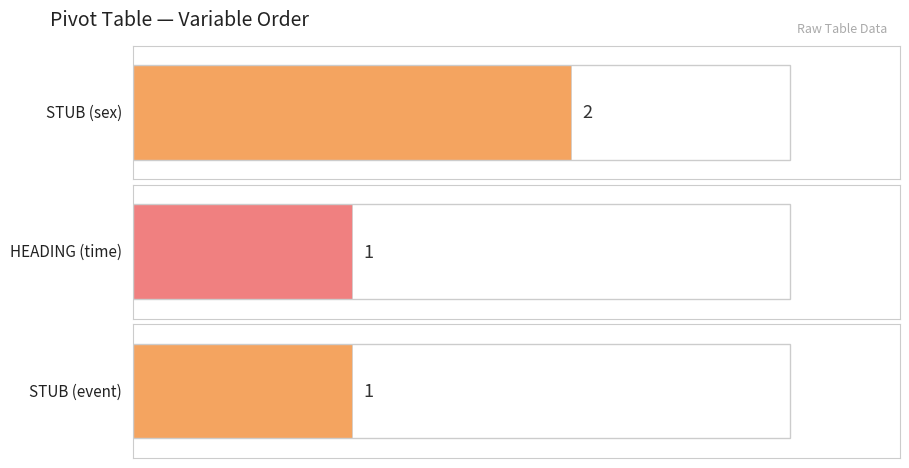

Which label corresponds to the smallest value in the chart?

HEADING (time)